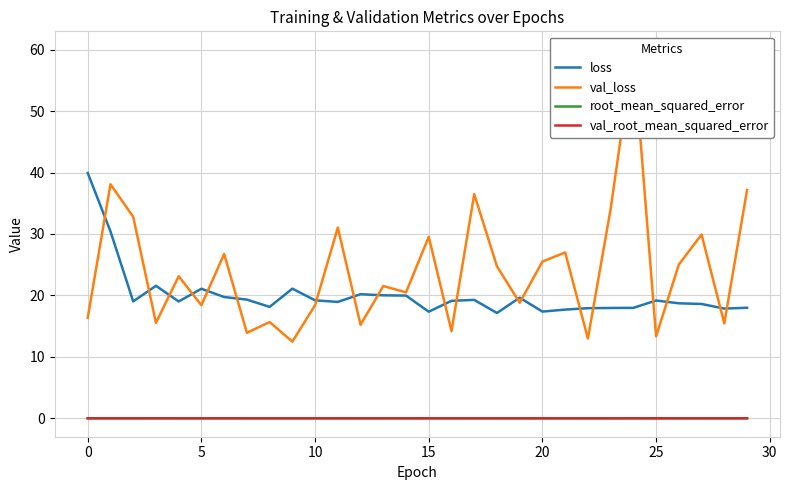

Reading left to right, transcribe all the data shown in this chart.

loss: 39.9	30.4	19.0	21.6	19.0	21.1	19.7	19.3	18.1	21.1	19.2	18.9	20.2	20.0	20.0	17.4	19.1	19.3	17.1	19.6	17.4	17.7	17.9	18.0	18.0	19.2	18.7	18.6	17.9	18.0
val_loss: 16.4	38.1	32.8	15.5	23.1	18.4	26.8	13.9	15.7	12.5	18.4	31.0	15.2	21.5	20.5	29.5	14.2	36.5	24.7	18.8	25.5	27.0	13.0	34.1	60.0	13.3	25.0	29.9	15.4	37.1
root_mean_squared_error: 0.0	0.0	0.0	0.0	0.0	0.0	0.0	0.0	0.0	0.0	0.0	0.0	0.0	0.0	0.0	0.0	0.0	0.0	0.0	0.0	0.0	0.0	0.0	0.0	0.0	0.0	0.0	0.0	0.0	0.0
val_root_mean_squared_error: 0.0	0.0	0.0	0.0	0.0	0.0	0.0	0.0	0.0	0.0	0.0	0.0	0.0	0.0	0.0	0.0	0.0	0.0	0.0	0.0	0.0	0.0	0.0	0.0	0.0	0.0	0.0	0.0	0.0	0.0